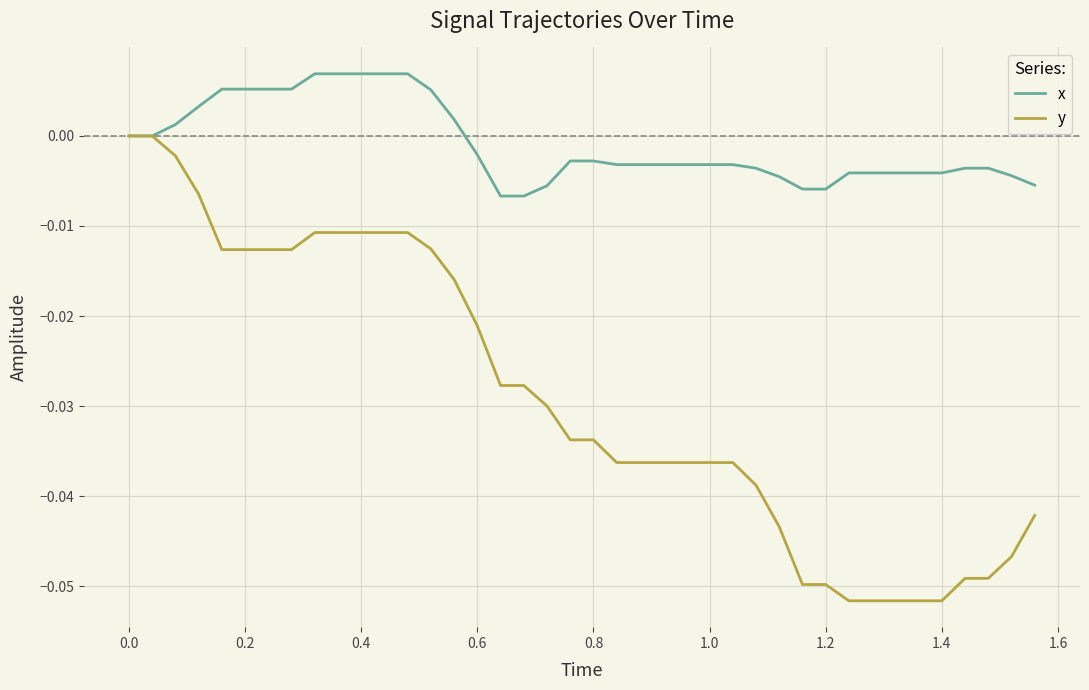

Rank the series by their average value, from highest to lowest.

x, y